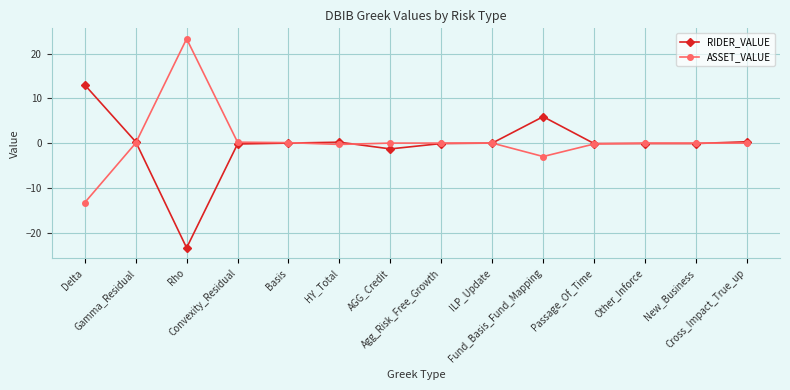

What is the maximum value shown in the chart?

23.3